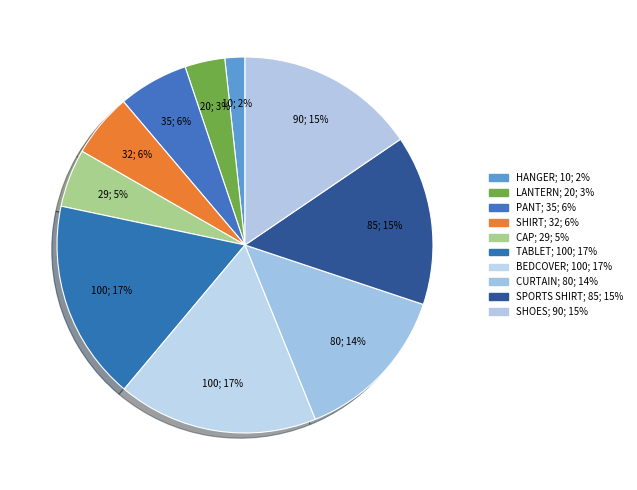

Which slice is the largest?

TABLET